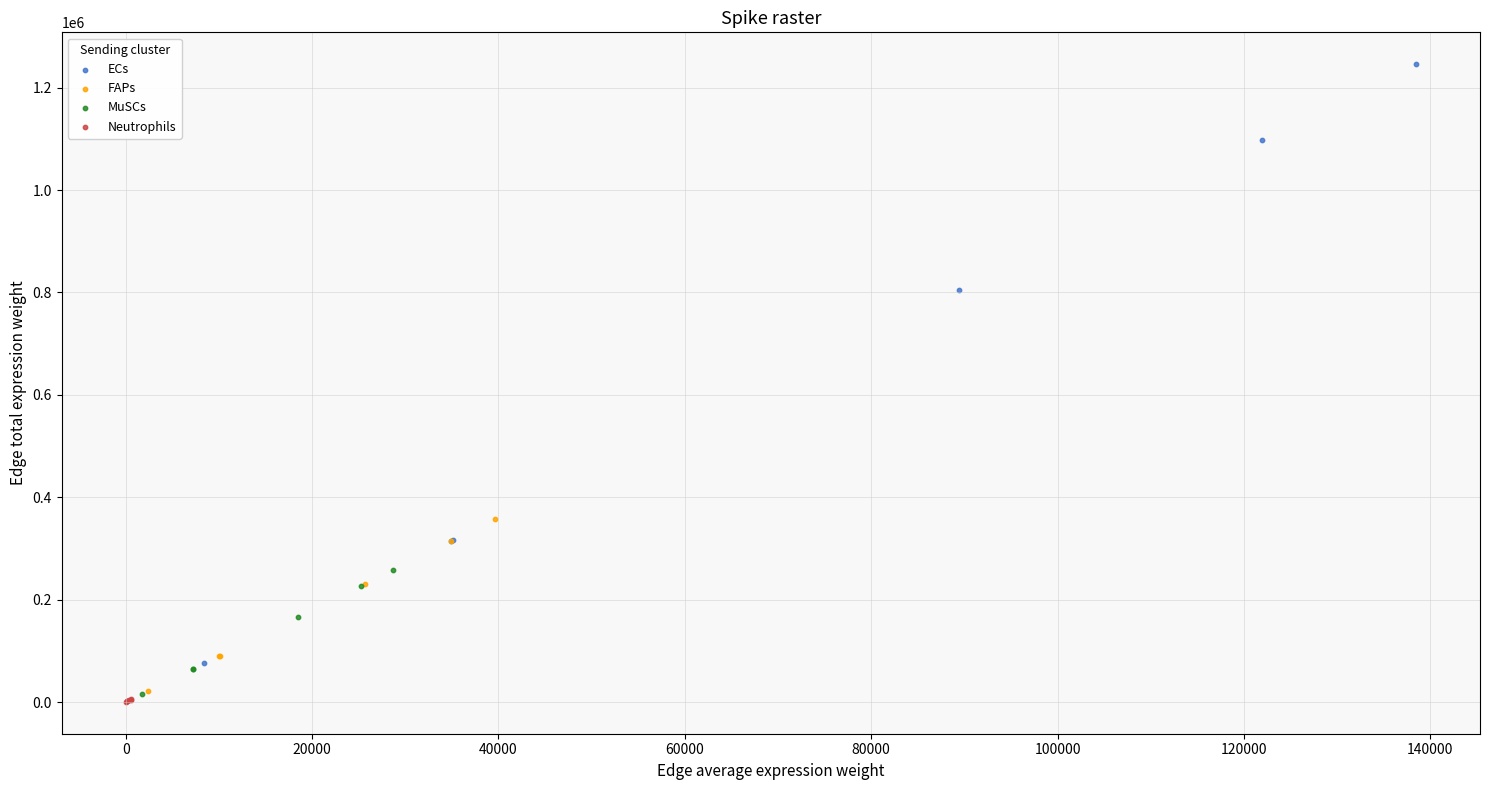

What are all the series names shown in the legend?

ECs, FAPs, MuSCs, Neutrophils